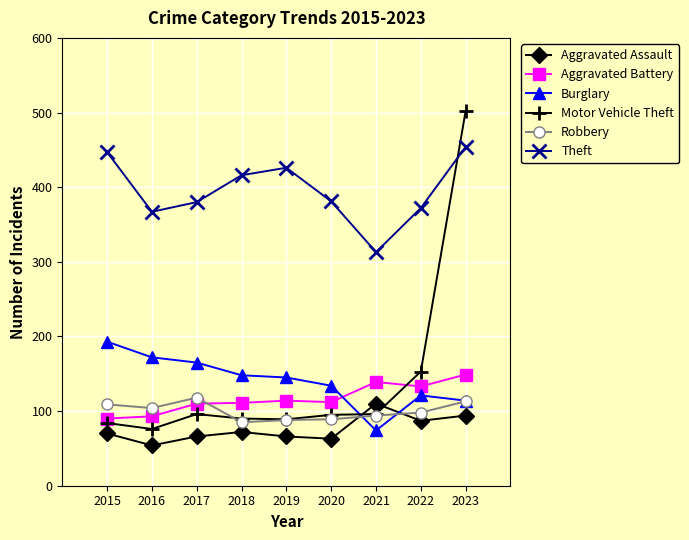

How many times do Motor Vehicle Theft and Burglary cross each other?

1